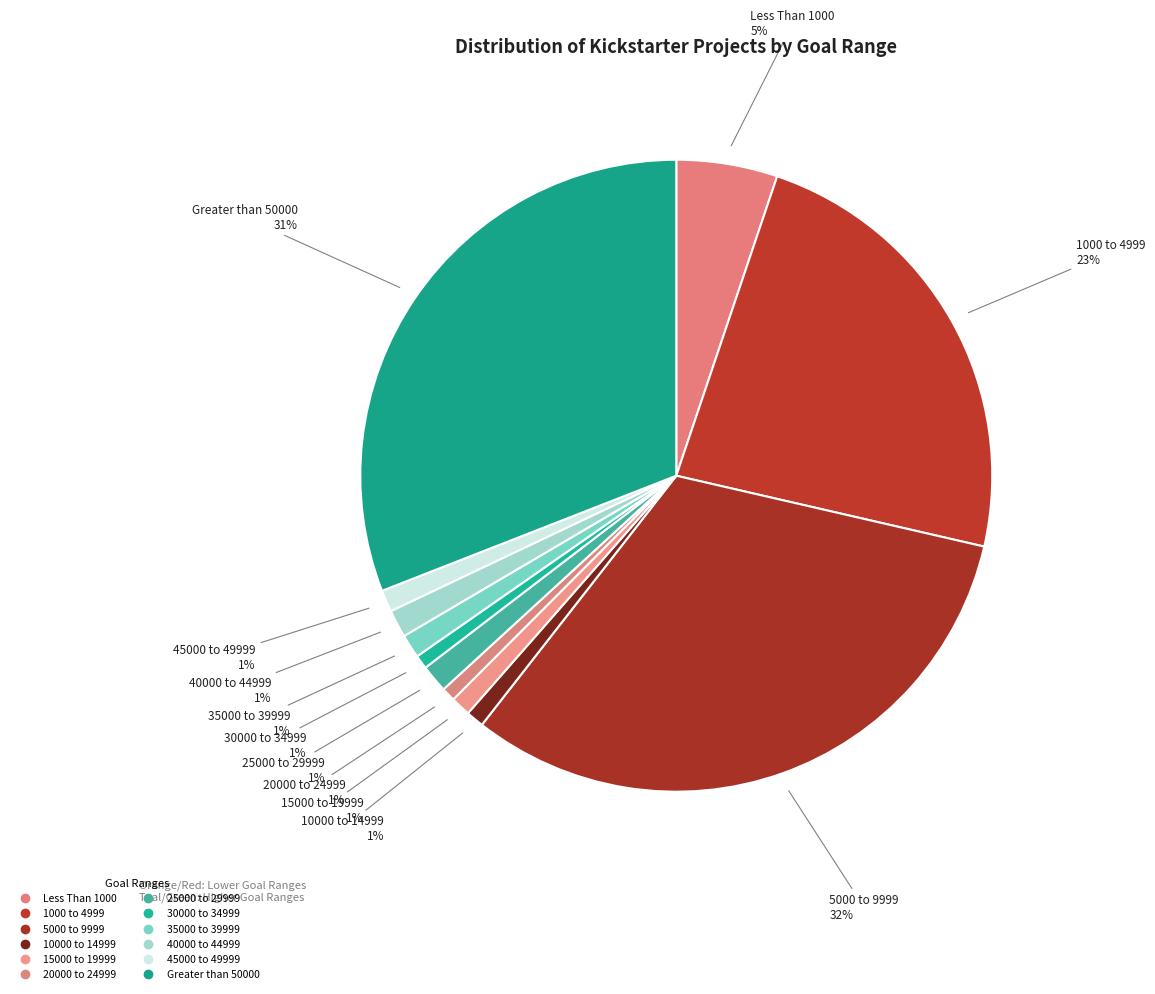

To the nearest percent, what percentage of the pie is Greater than 50000?

31%